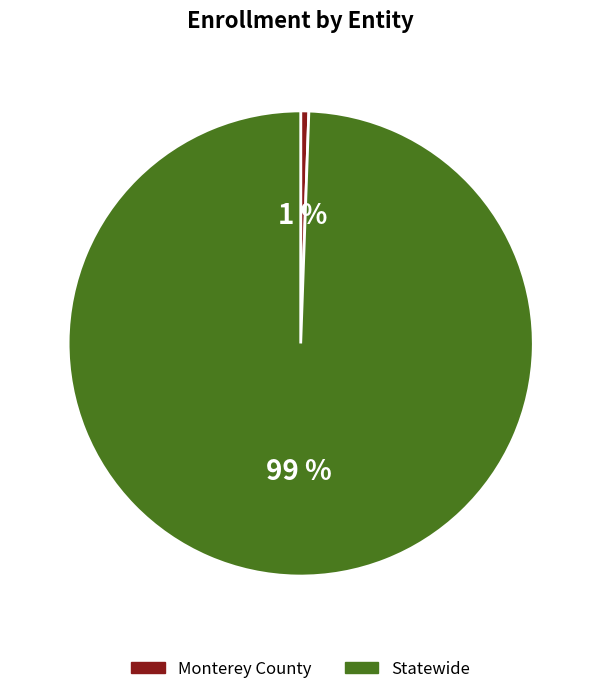

Do Monterey County and Statewide together represent more than half of the pie?

Yes